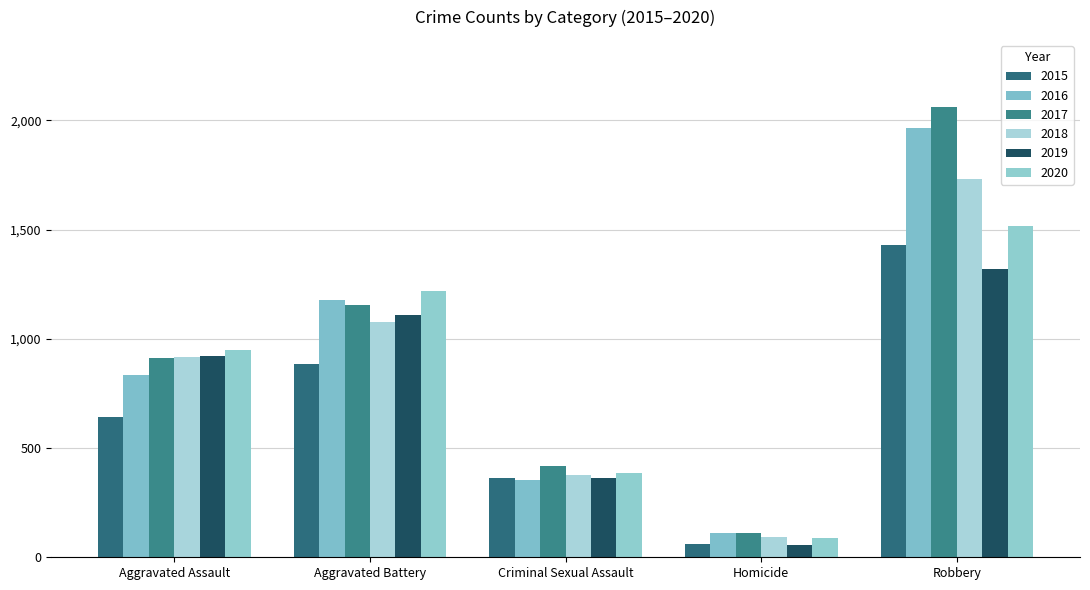

What is the minimum value shown in the chart?

54